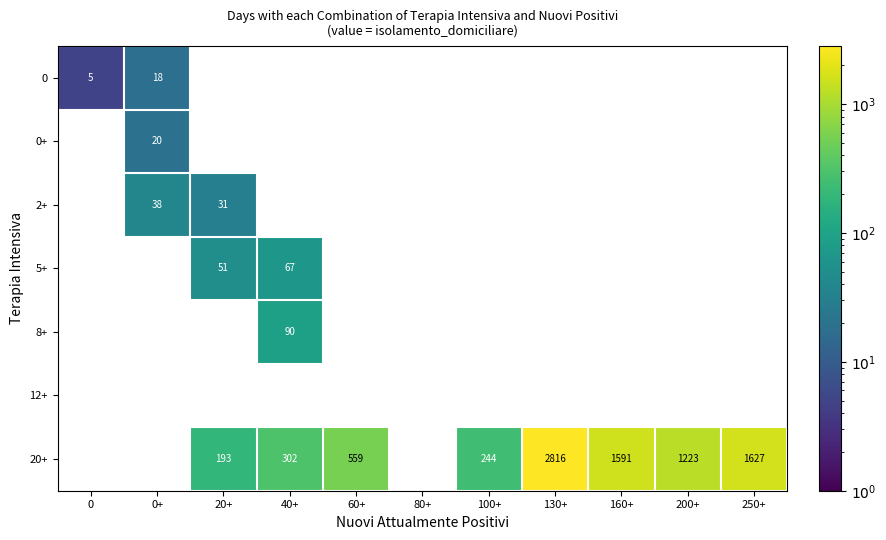

What is the sum of all 0 values?

23